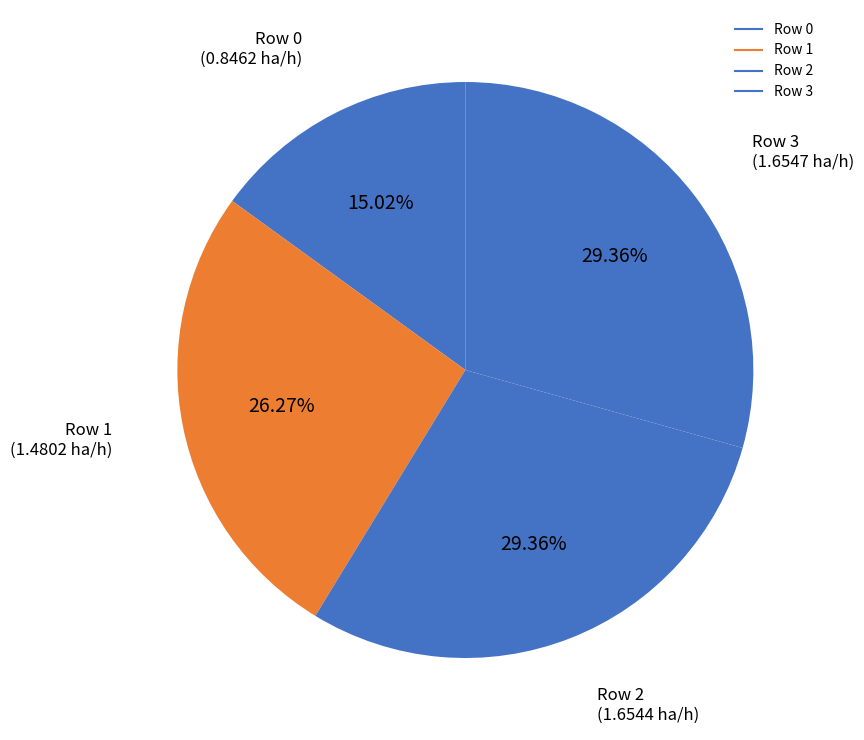

How many slices are in this pie chart?

4